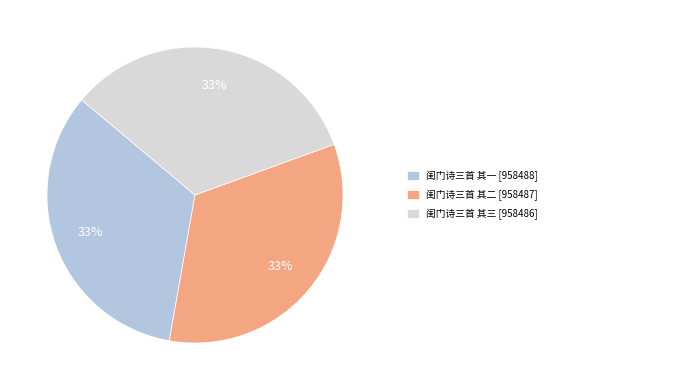

Is there a majority slice in this chart?

No